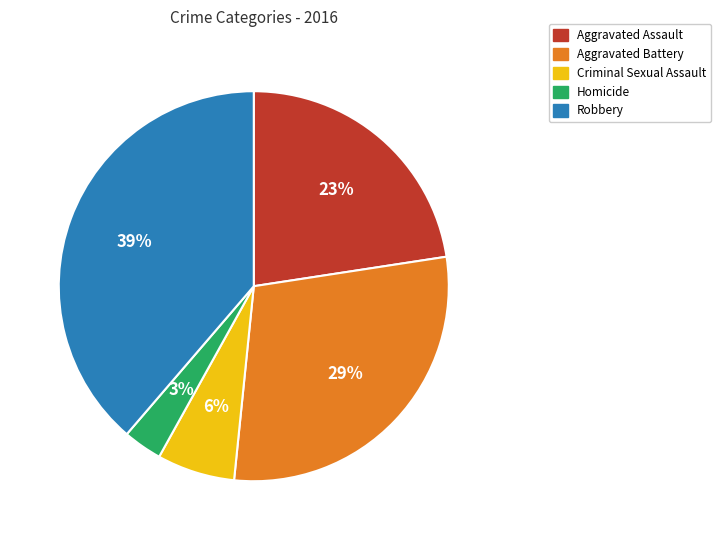

Count the number of slices in the pie.

5